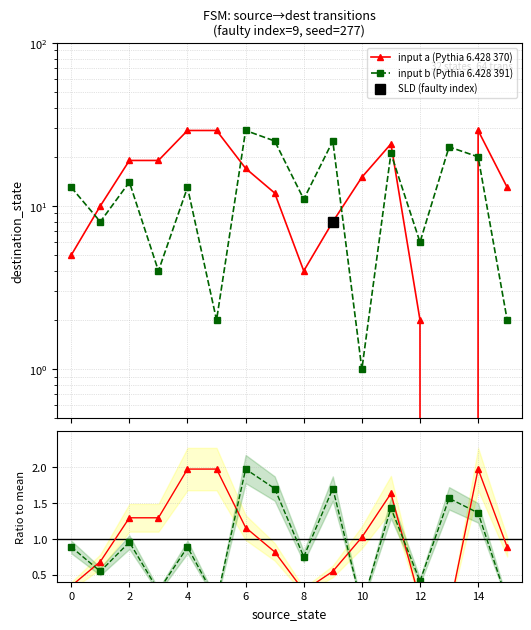

What is the difference between the maximum and minimum values in the ratio b series?

1.9